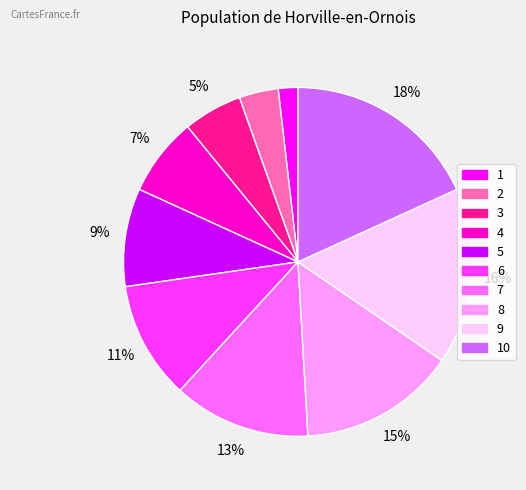

Does any single category account for the majority?

No